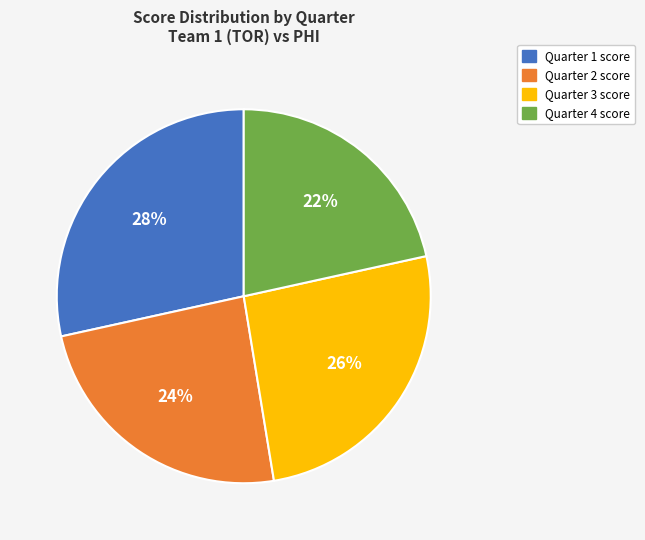

How many slices are in this pie chart?

4